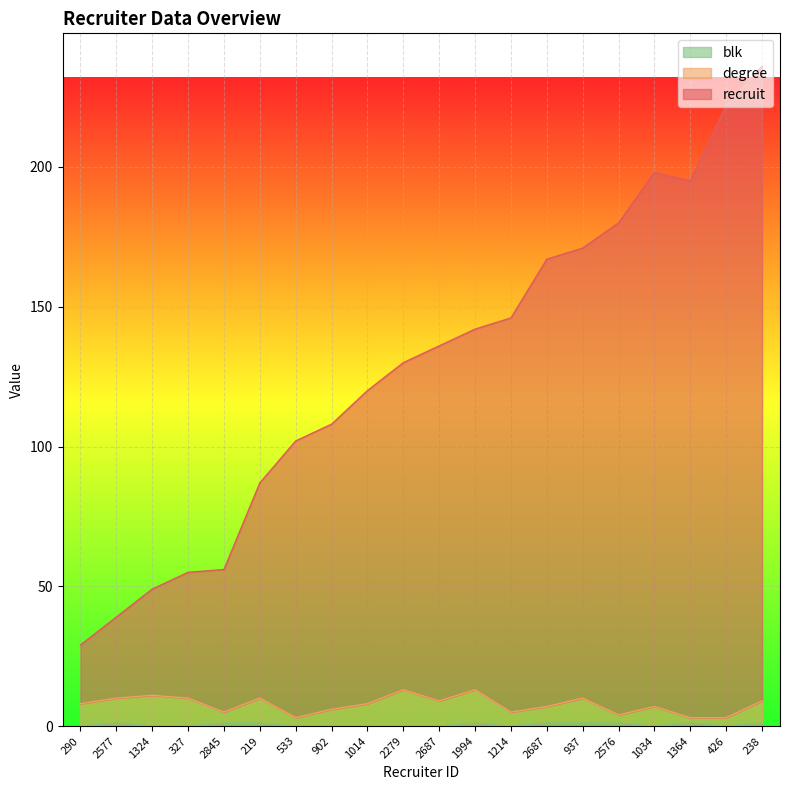

In blk, how many points are lower than both neighbors (excluding endpoints)?

3